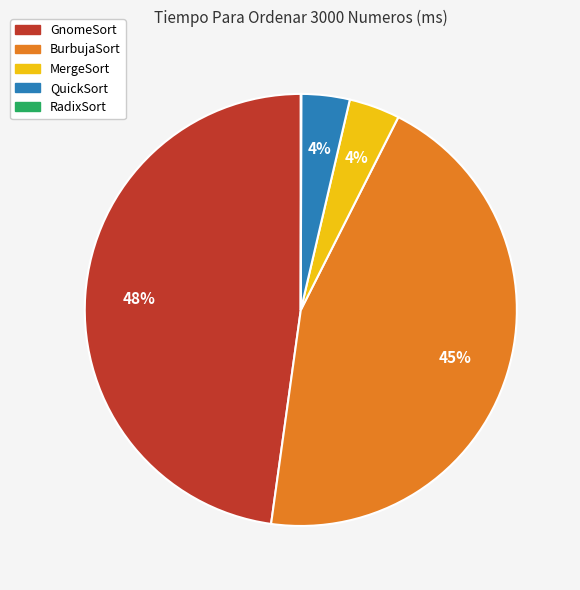

Is GnomeSort the majority of the pie?

No